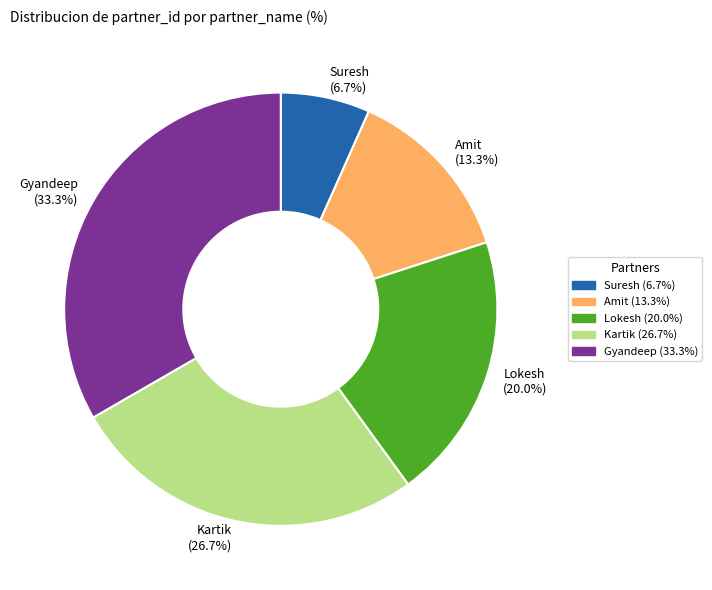

The Gyandeep slice represents 33% of the pie. True or false?

True